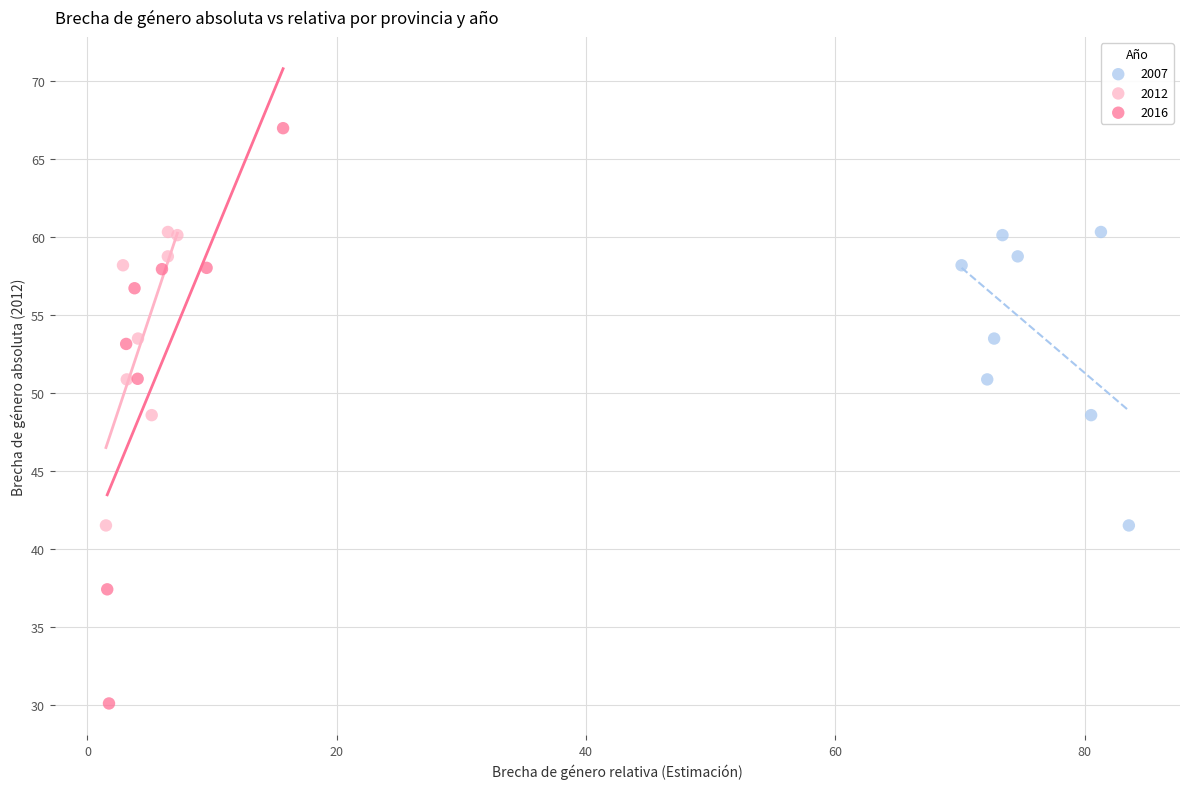

Which series contains the lowest Y value?

2016